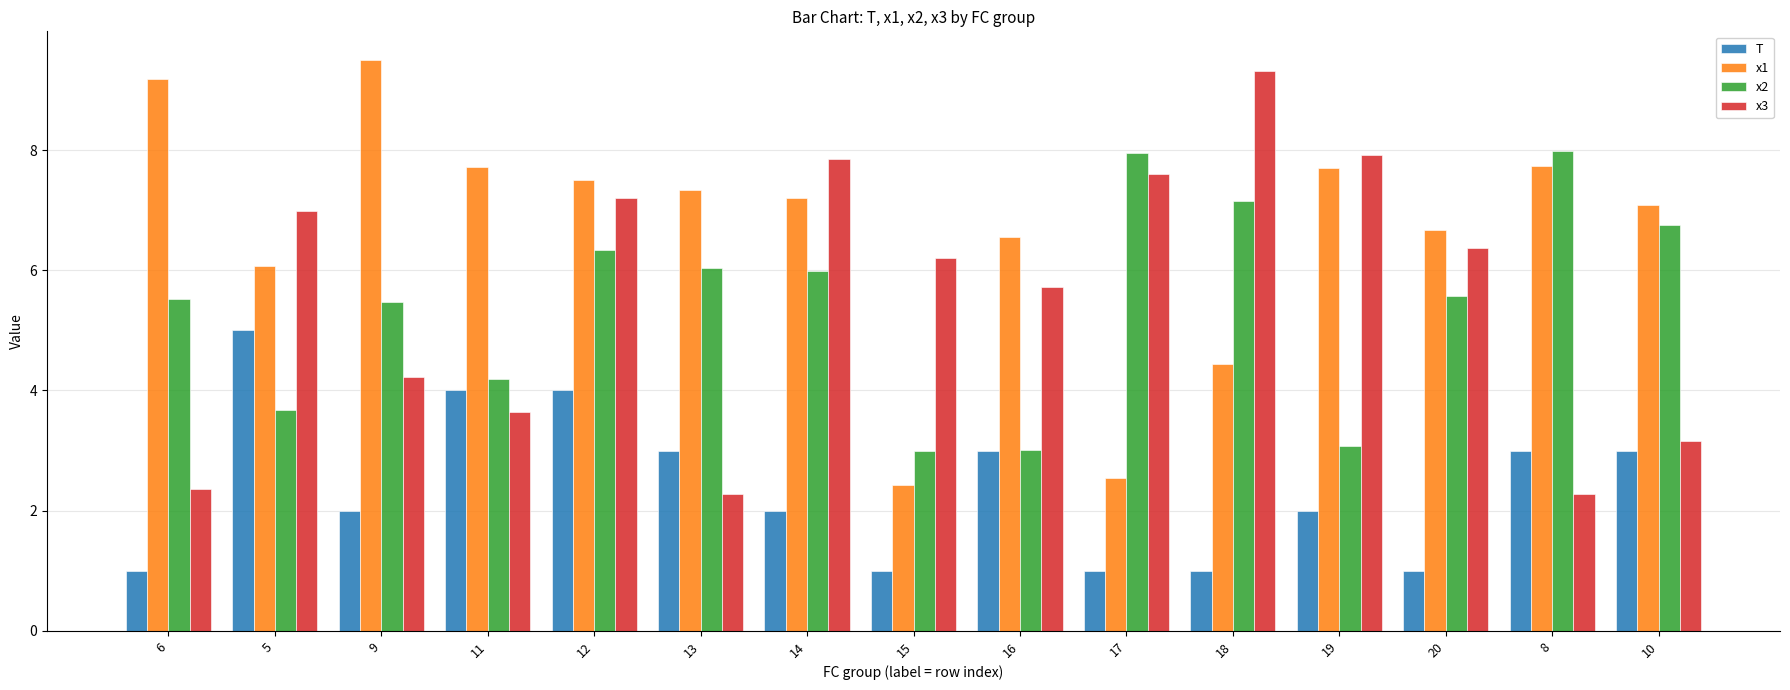

What is the greatest value displayed?

9.5